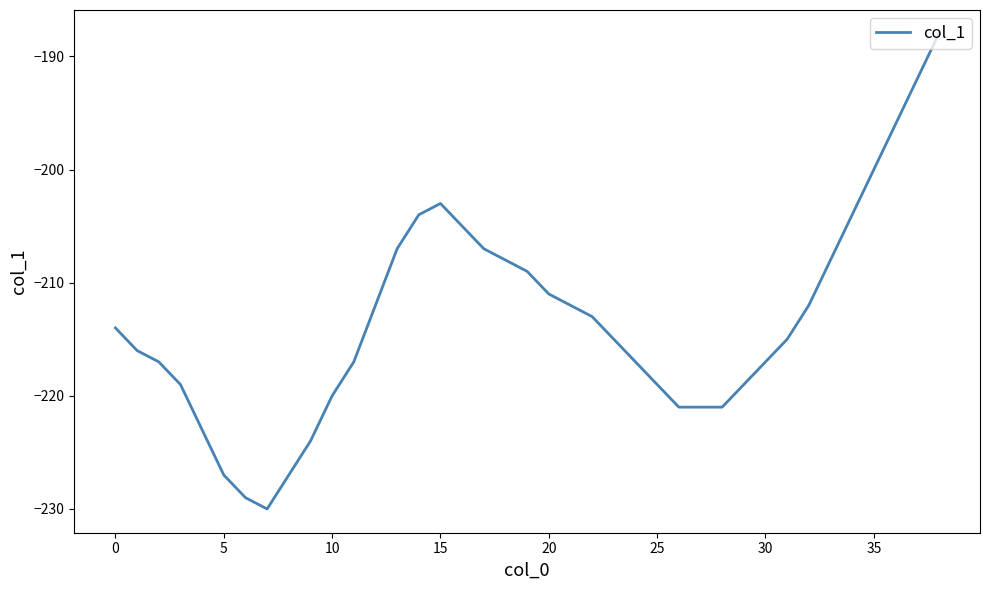

What is the maximum value shown in the chart?

-188